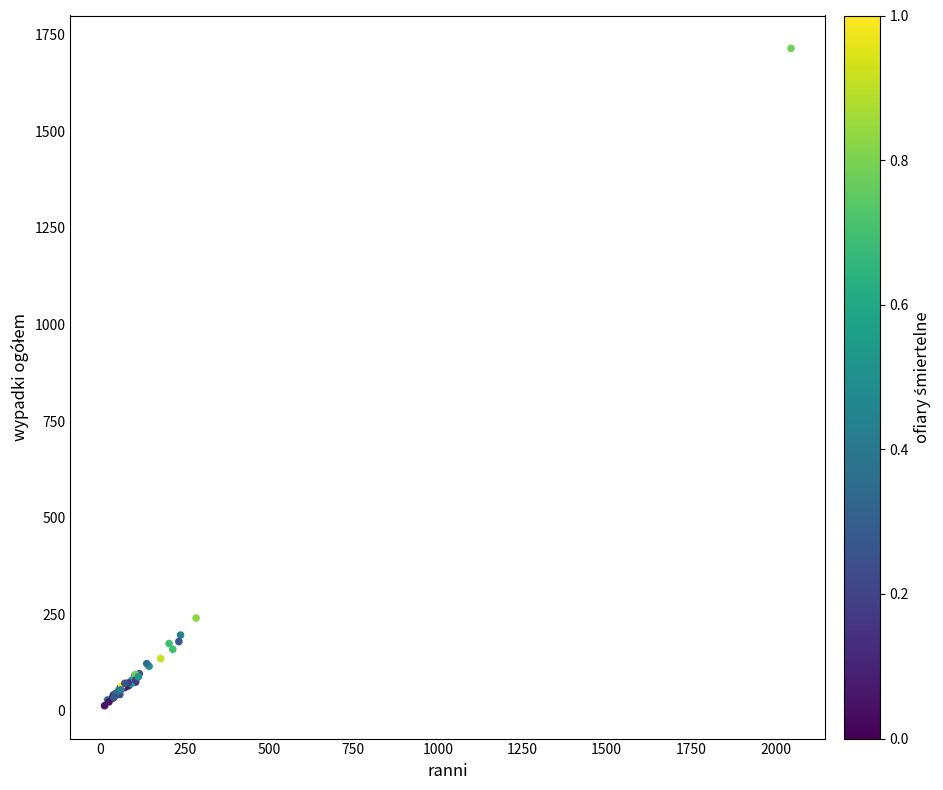

What Y value in the scatter plot is closest to 864?

240